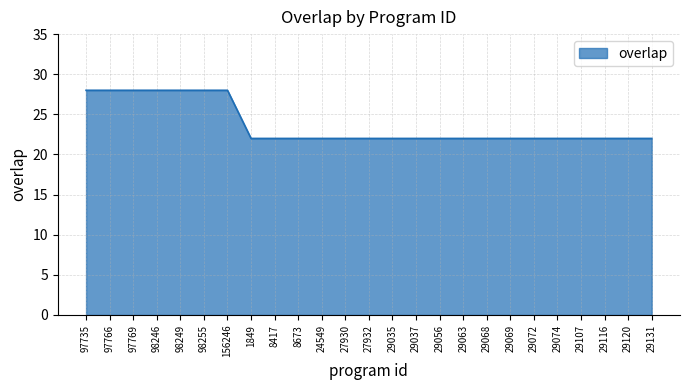

What position from the right is 29035?

12